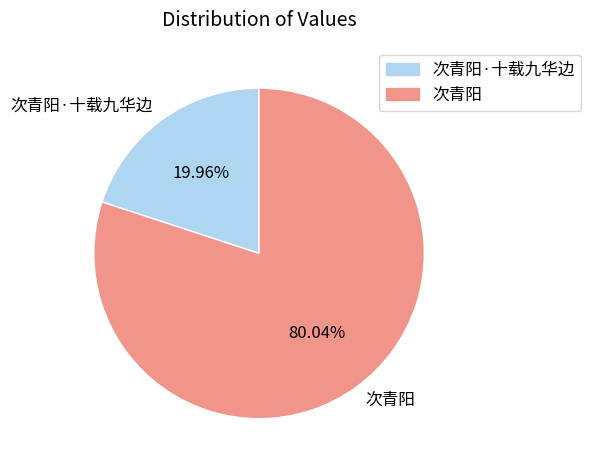

True or false: 次青阳·十载九华边 accounts for 32% of the total.

False